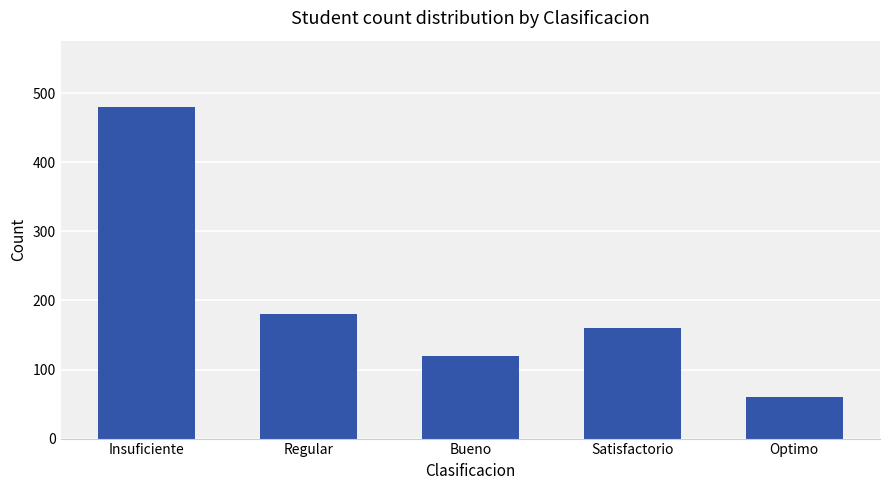

What is the label of the 2nd bar from the left?

Regular